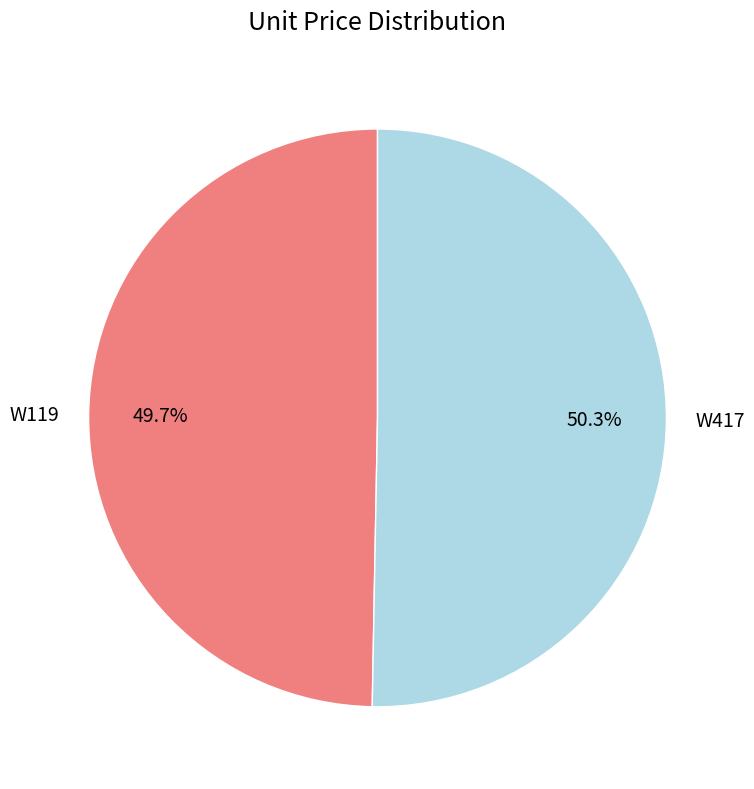

How many segments does this pie chart have?

2